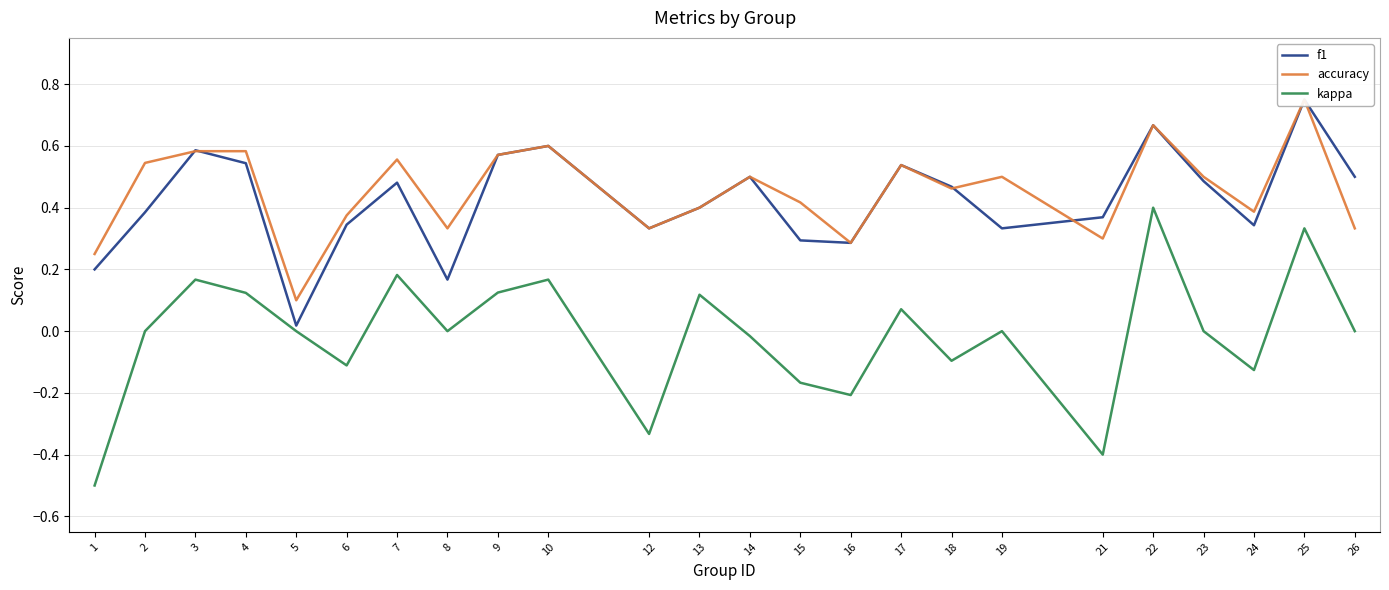

What is the maximum value shown in the chart?

0.8